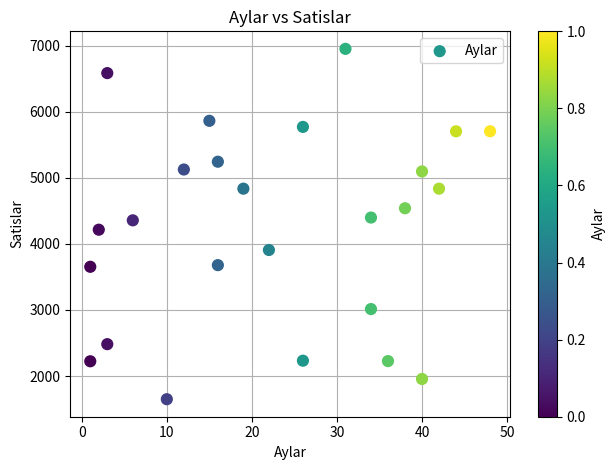

What is the range of X values (max minus min)?

47